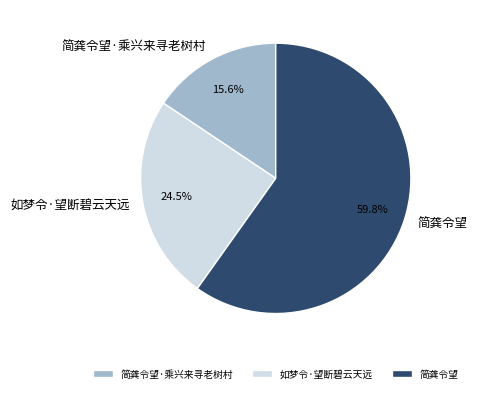

How many slices are in this pie chart?

3